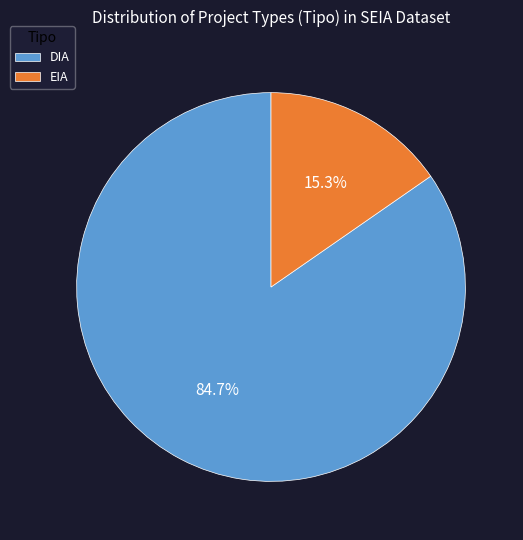

Is the sum of EIA and DIA greater than half?

Yes